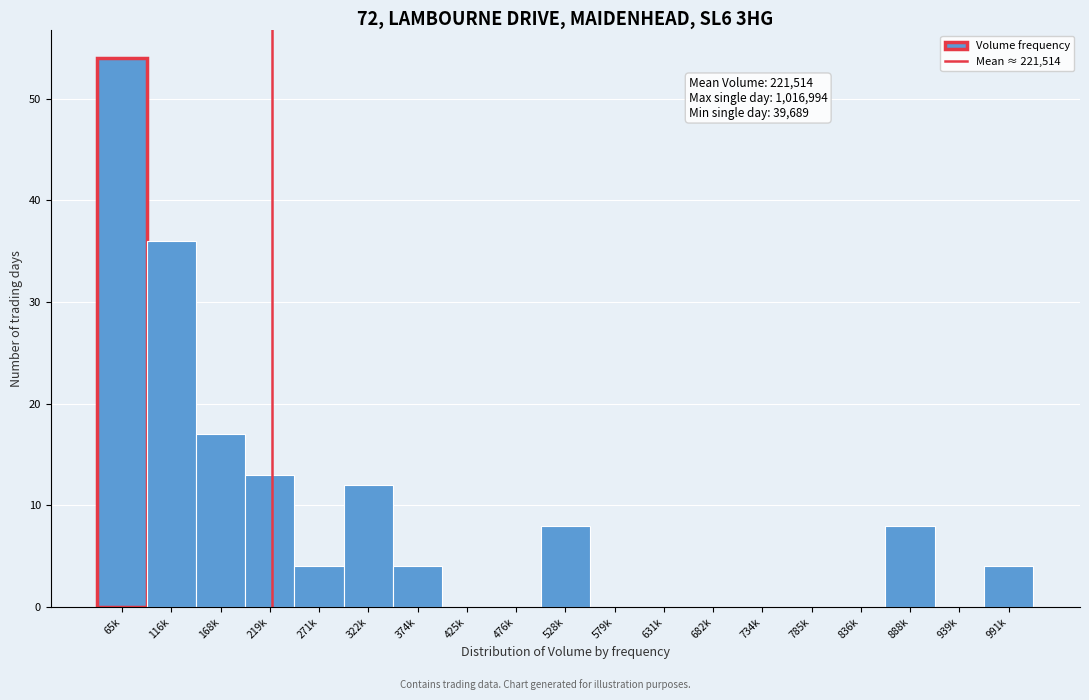

Reading right to left, what are all the values shown in this chart?

991k=4	939k=0	888k=8	836k=0	785k=0	734k=0	682k=0	631k=0	579k=0	528k=8	476k=0	425k=0	374k=4	322k=12	271k=4	219k=13	168k=17	116k=36	65k=54